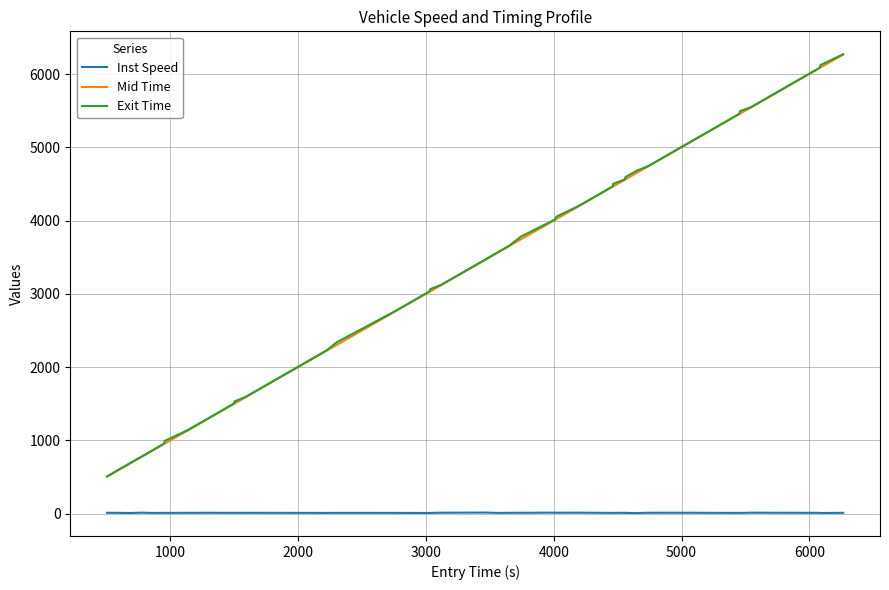

True or false: Inst Speed and Exit Time cross at least once.

False